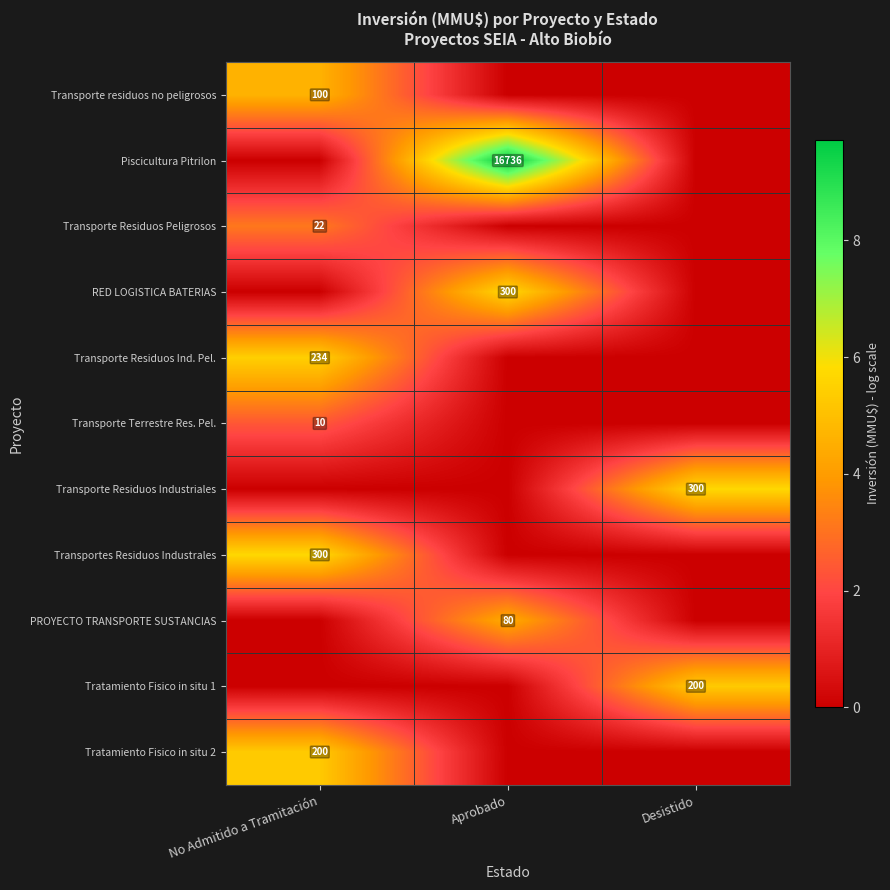

At how many categories does at least one series exceed 1?

3